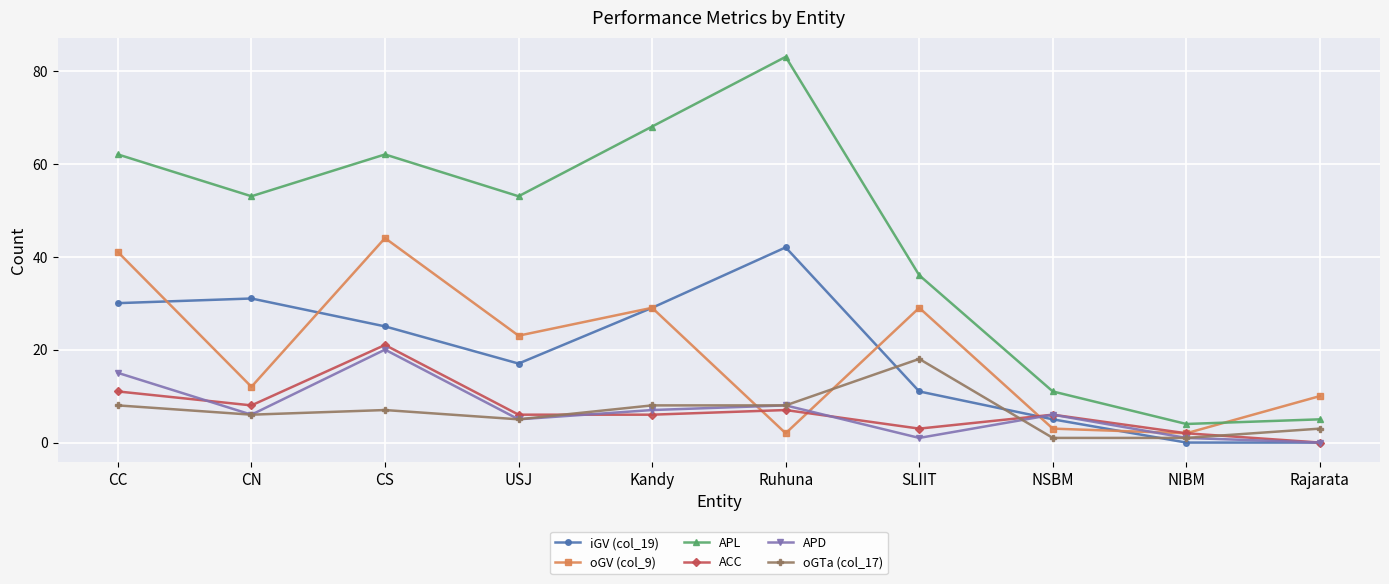

Rank the series by their maximum value, from lowest to highest.

oGTa (col_17), APD, ACC, iGV (col_19), oGV (col_9), APL